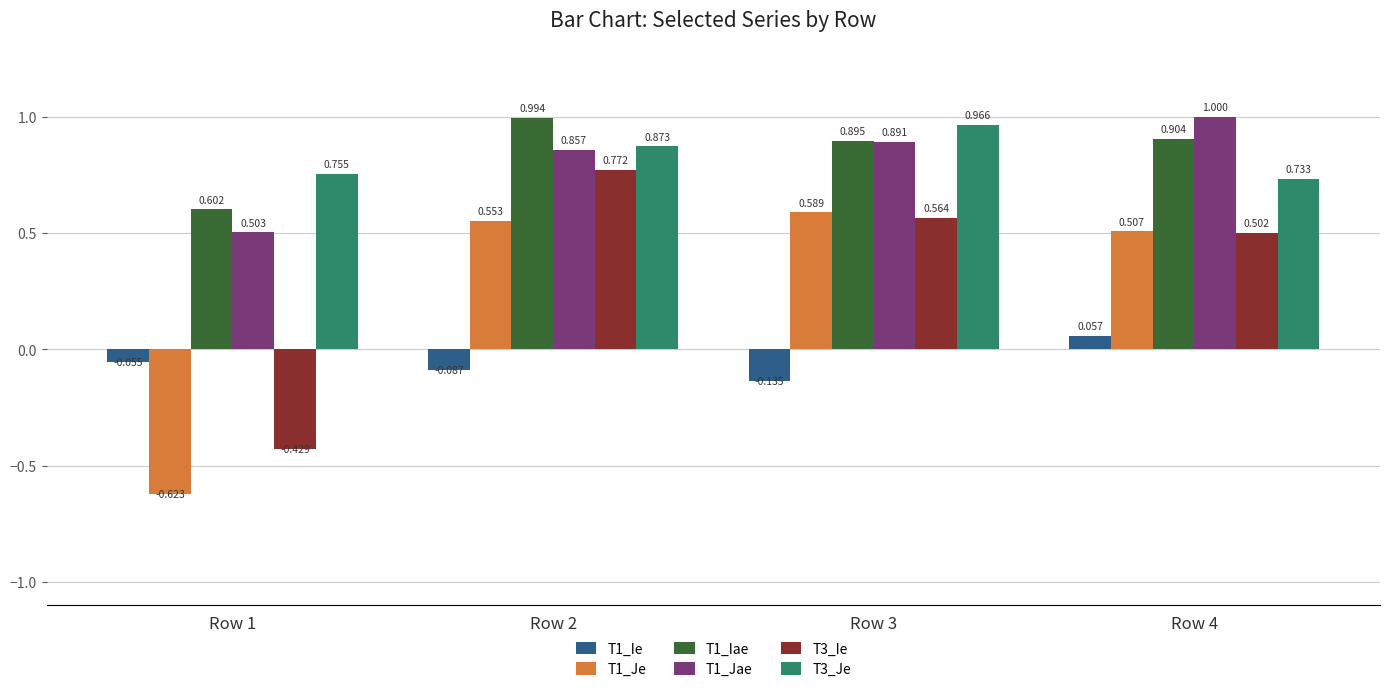

What is the spread (max minus min) of values at Row 3?

1.1